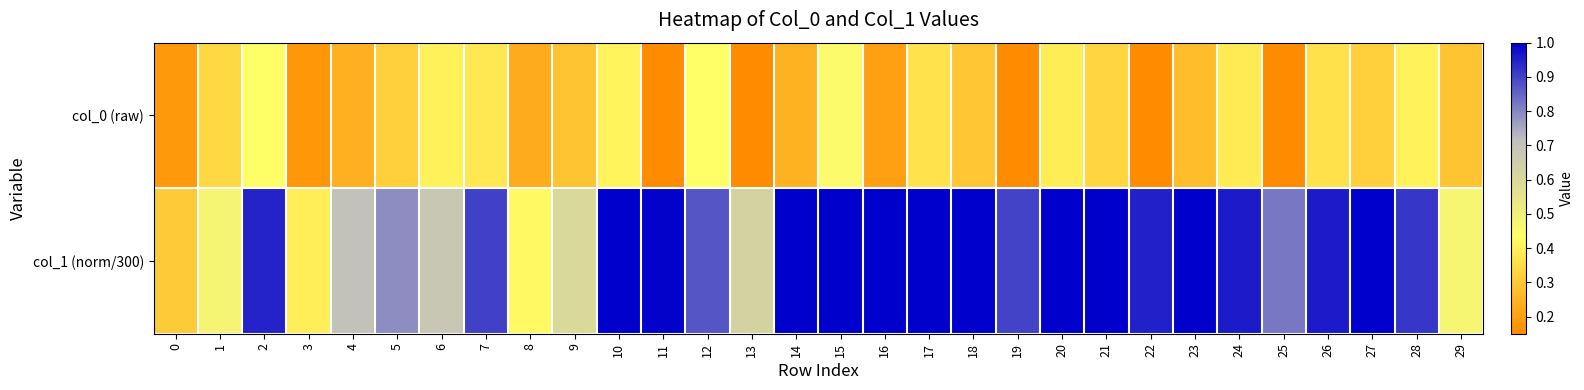

How many distinct data groups are displayed?

2